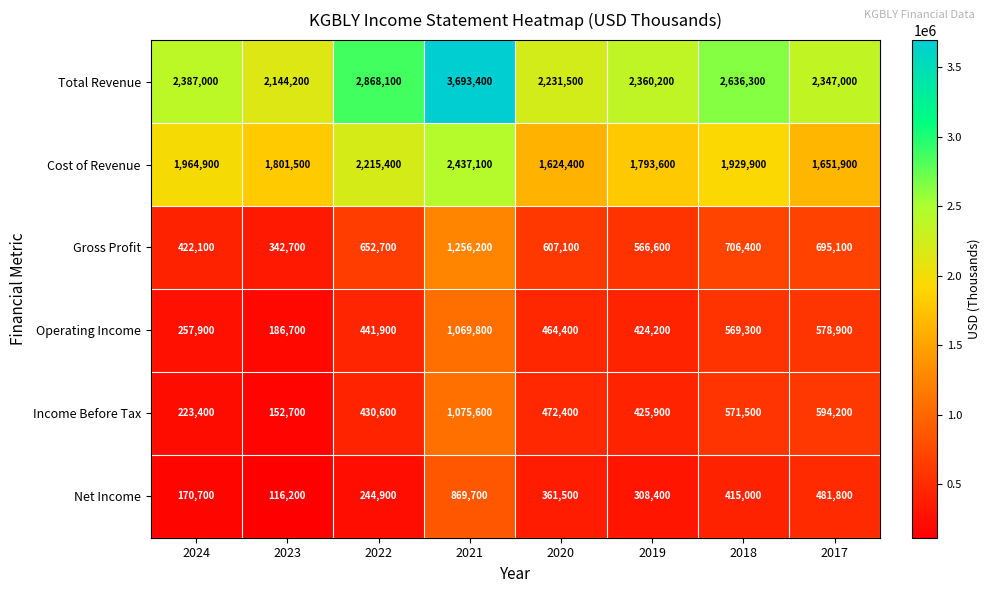

Which series has the largest range (max minus min)?

Total Revenue